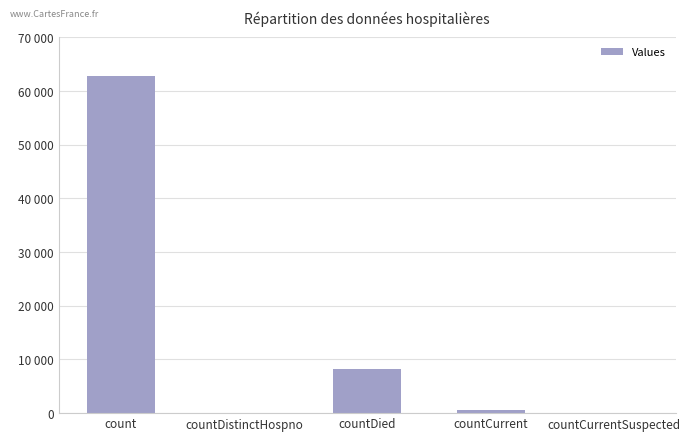

List the labels in order of value, largest first.

count, countDied, countCurrent, countDistinctHospno, countCurrentSuspected